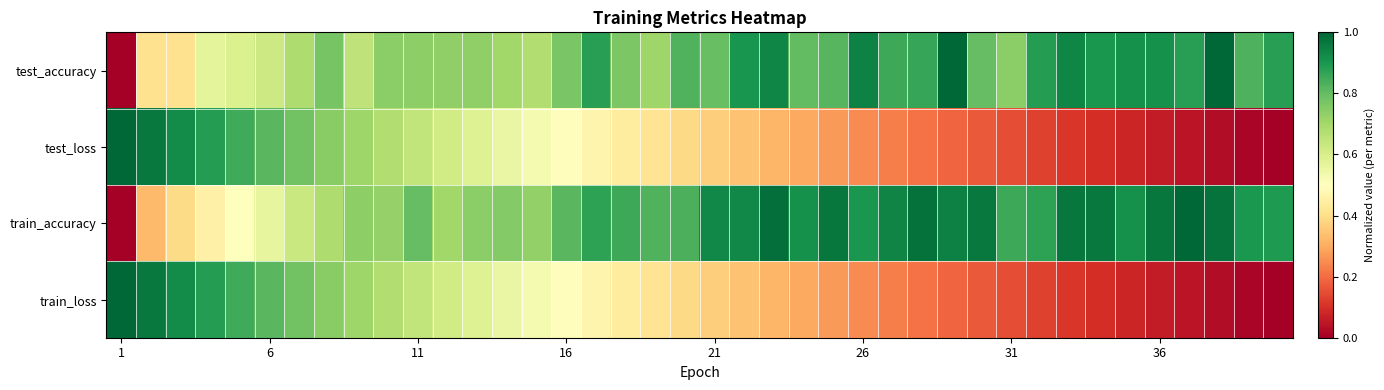

Reading left to right, extract all data points from this chart.

test_accuracy: 0.0	0.4	0.4	0.6	0.6	0.6	0.7	0.8	0.6	0.7	0.7	0.7	0.7	0.7	0.7	0.8	0.9	0.8	0.7	0.8	0.8	0.9	0.9	0.8	0.8	0.9	0.9	0.9	1.0	0.8	0.7	0.9	0.9	0.9	0.9	0.9	0.9	1.0	0.8	0.9
test_loss: 1.0	1.0	0.9	0.9	0.8	0.8	0.8	0.7	0.7	0.7	0.6	0.6	0.6	0.6	0.5	0.5	0.5	0.4	0.4	0.4	0.4	0.3	0.3	0.3	0.3	0.2	0.2	0.2	0.2	0.2	0.1	0.1	0.1	0.1	0.1	0.1	0.0	0.0	0.0	0.0
train_accuracy: 0.0	0.3	0.4	0.5	0.5	0.6	0.6	0.7	0.7	0.7	0.8	0.7	0.7	0.8	0.7	0.8	0.9	0.9	0.8	0.8	0.9	0.9	1.0	0.9	1.0	0.9	0.9	1.0	0.9	1.0	0.9	0.9	1.0	1.0	0.9	1.0	1.0	1.0	0.9	0.9
train_loss: 1.0	1.0	0.9	0.9	0.8	0.8	0.8	0.7	0.7	0.7	0.6	0.6	0.6	0.6	0.5	0.5	0.5	0.4	0.4	0.4	0.4	0.3	0.3	0.3	0.3	0.2	0.2	0.2	0.2	0.2	0.1	0.1	0.1	0.1	0.1	0.1	0.0	0.0	0.0	0.0